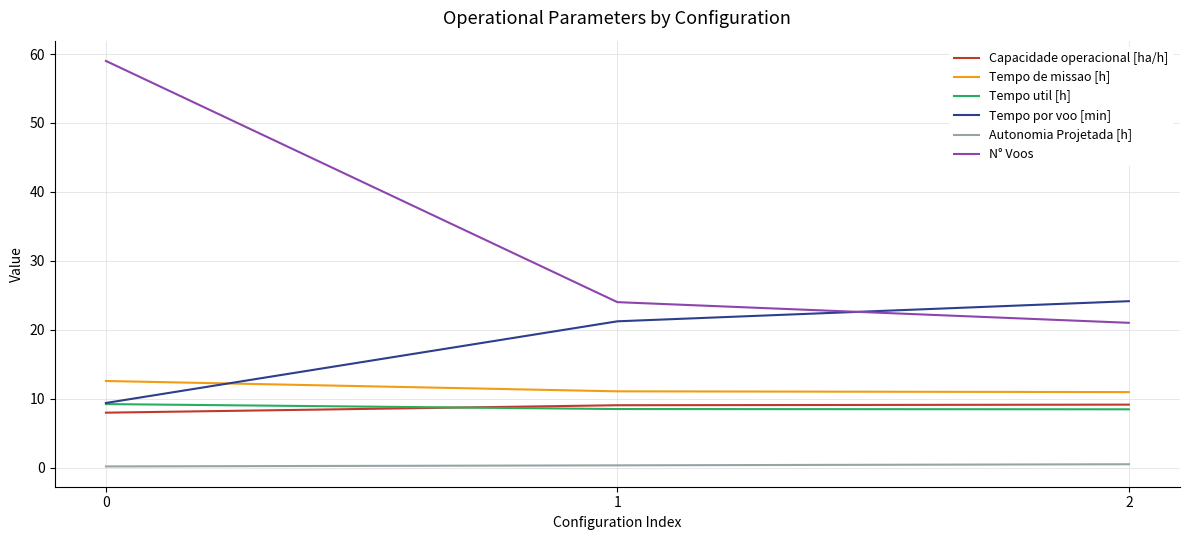

True or false: N° Voos has a value of 59.0 at 0.

True